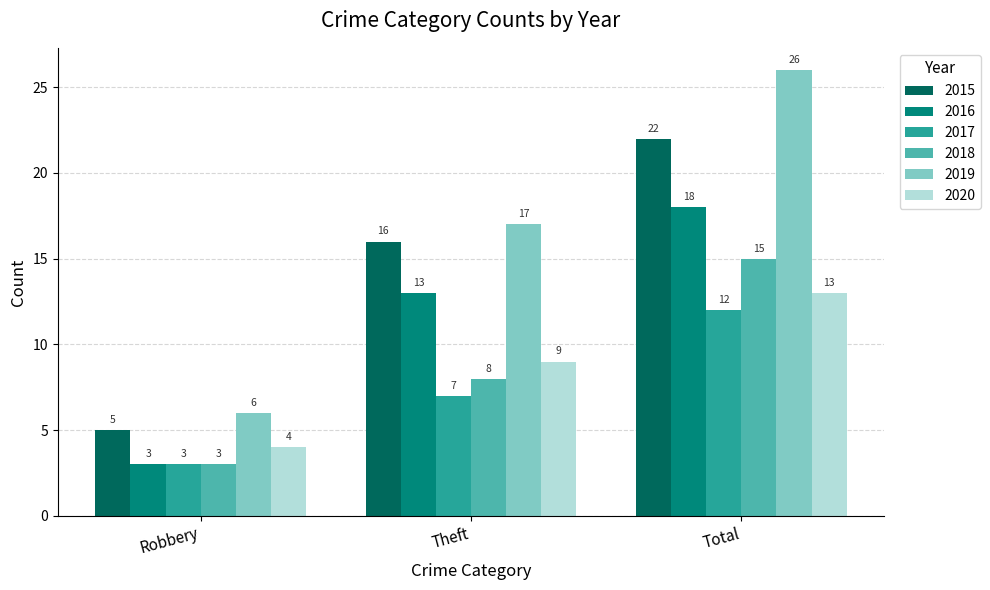

Reading left to right, list all the values displayed in this chart.

2015: 5	16	22
2016: 3	13	18
2017: 3	7	12
2018: 3	8	15
2019: 6	17	26
2020: 4	9	13